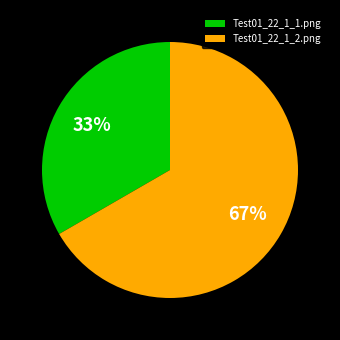

Is it true that Test01_22_1_1.png is 44% of the pie?

False